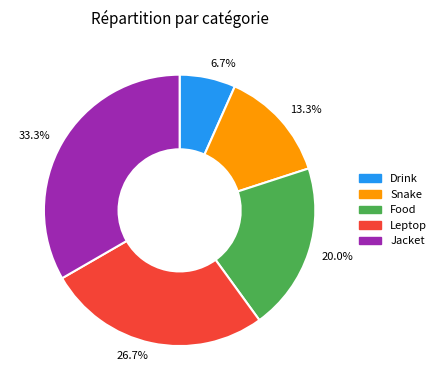

Which slice is the smallest?

Drink